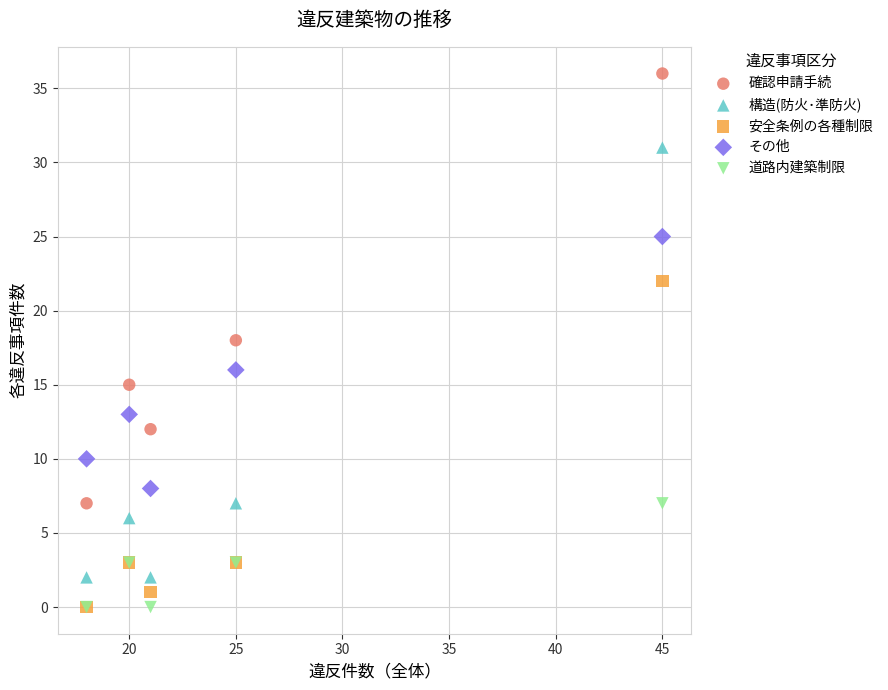

In the 確認申請手続 series, what Y value is closest to 21?

18